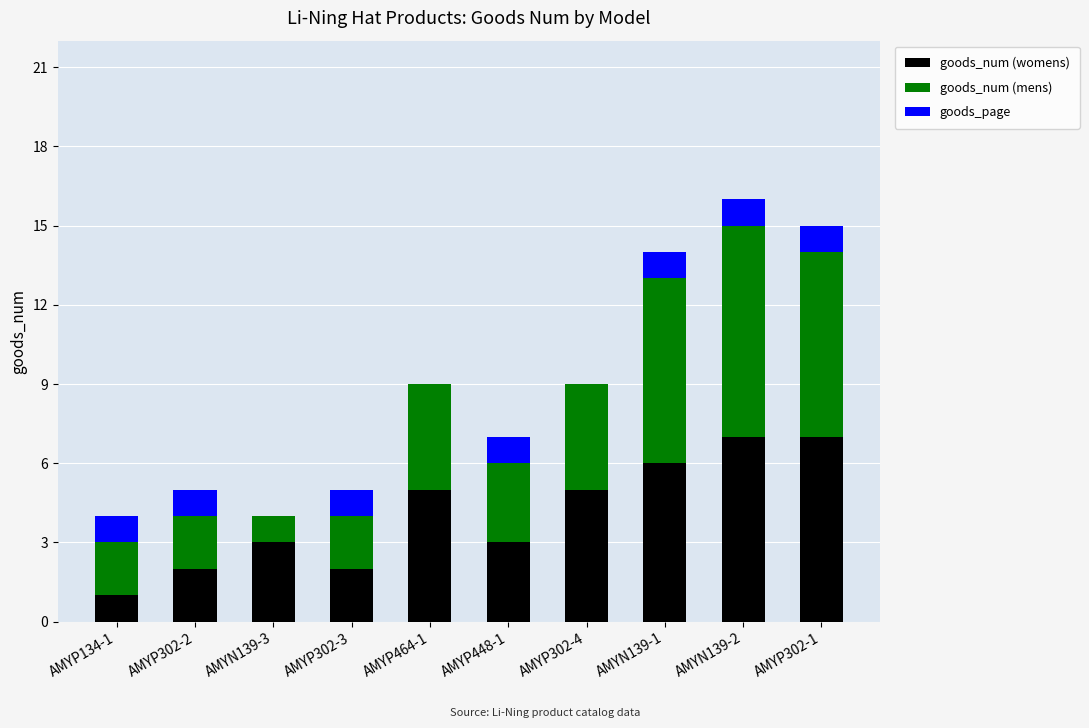

True or false: goods_num (womens) has a value of 3 at AMYP302-3.

False